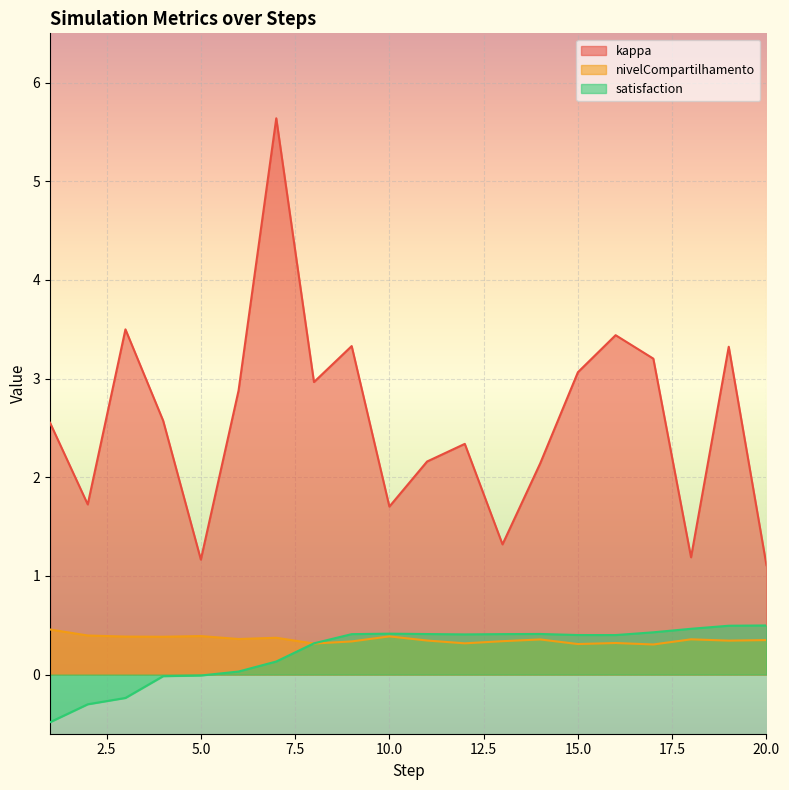

The satisfaction series shows 0.4 at 14. True or false?

True